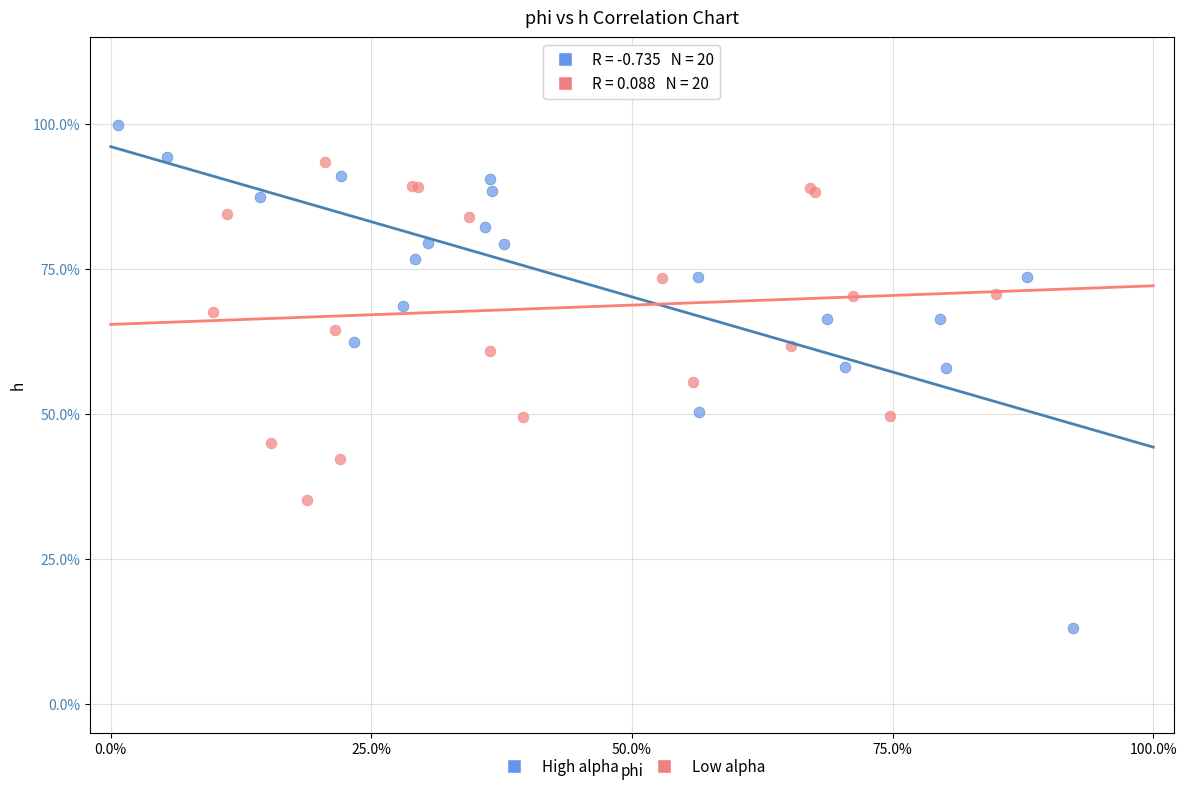

What are all the series names shown in the legend?

High alpha, Low alpha